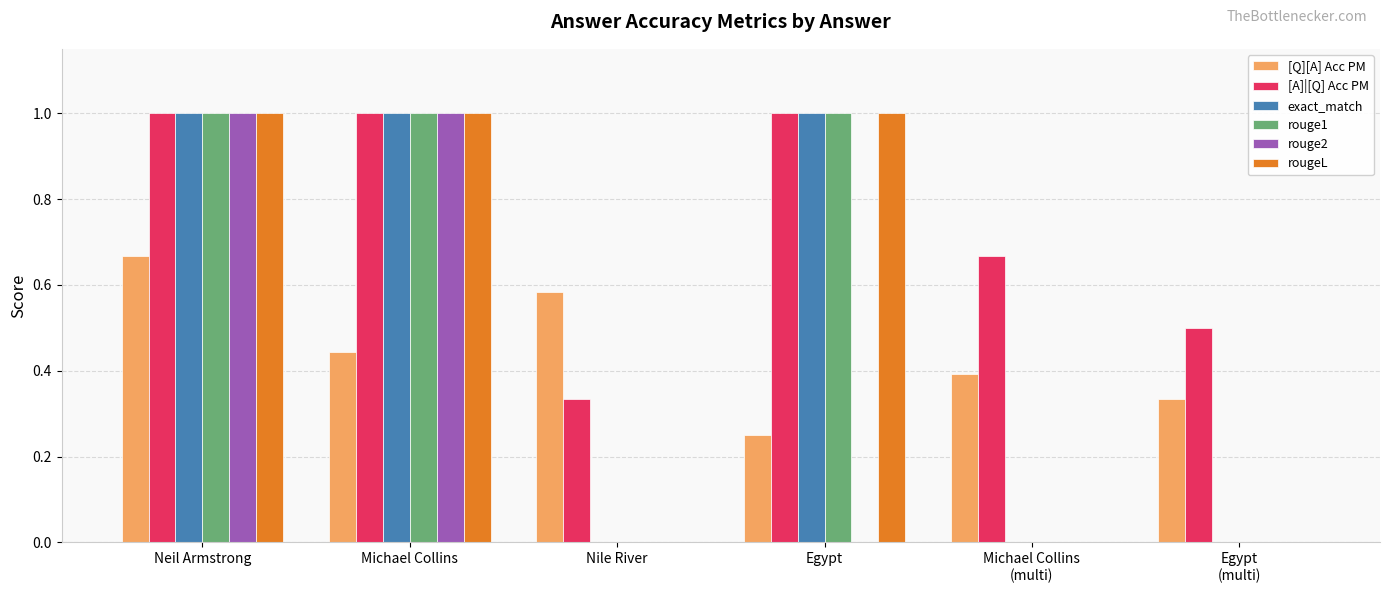

What is the maximum value for rouge1?

1.0